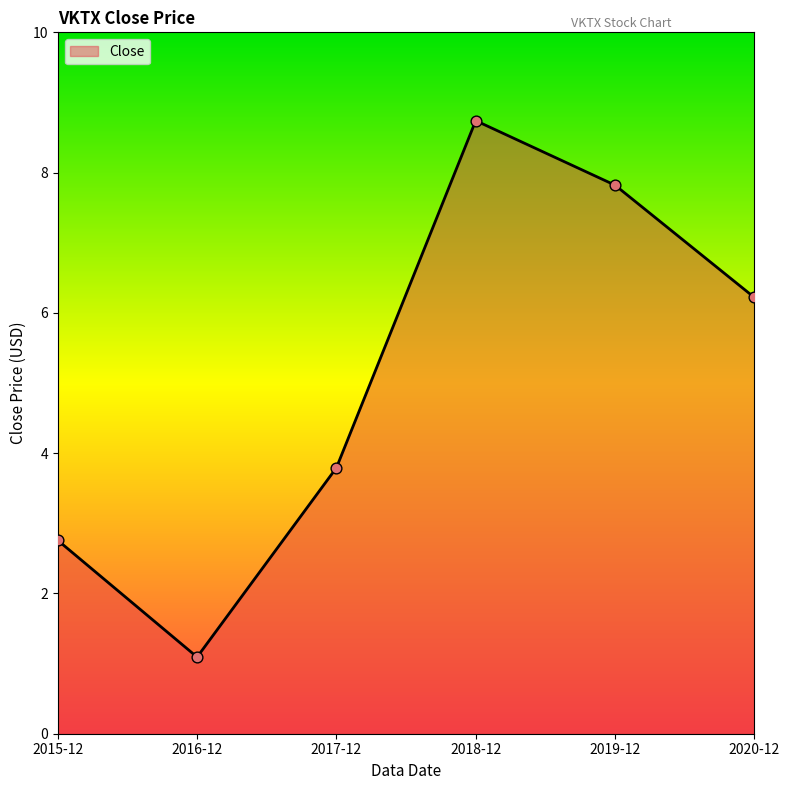

Between 2017-12 and 2018-12, which is larger?

2018-12